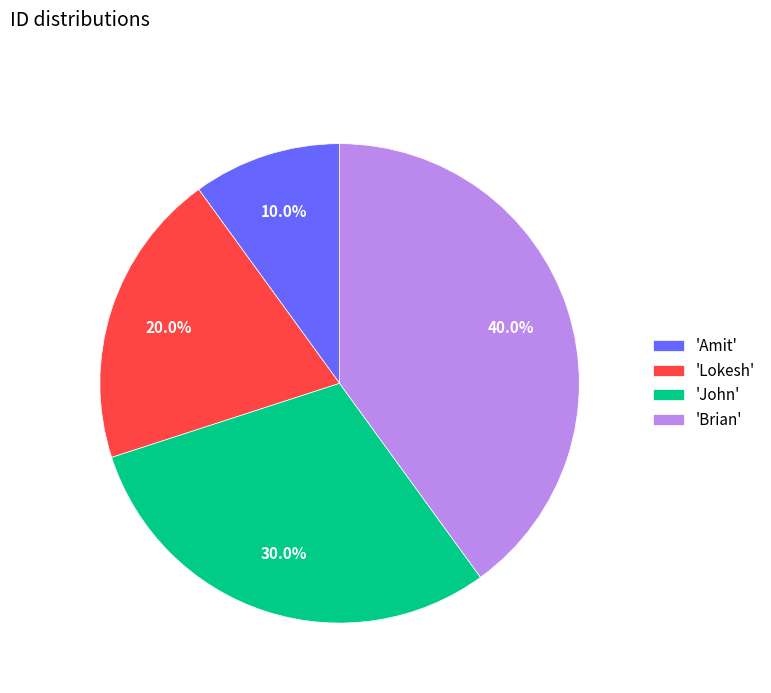

What is the largest slice in the pie chart?

'Brian'